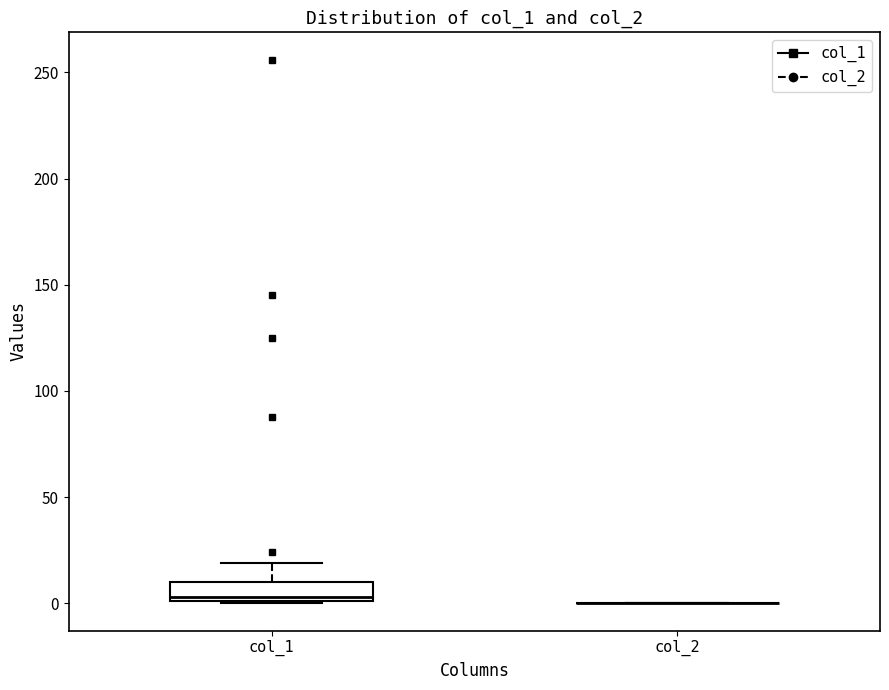

Comparing the boxes themselves (not the whiskers), which one is the tallest?

col_1